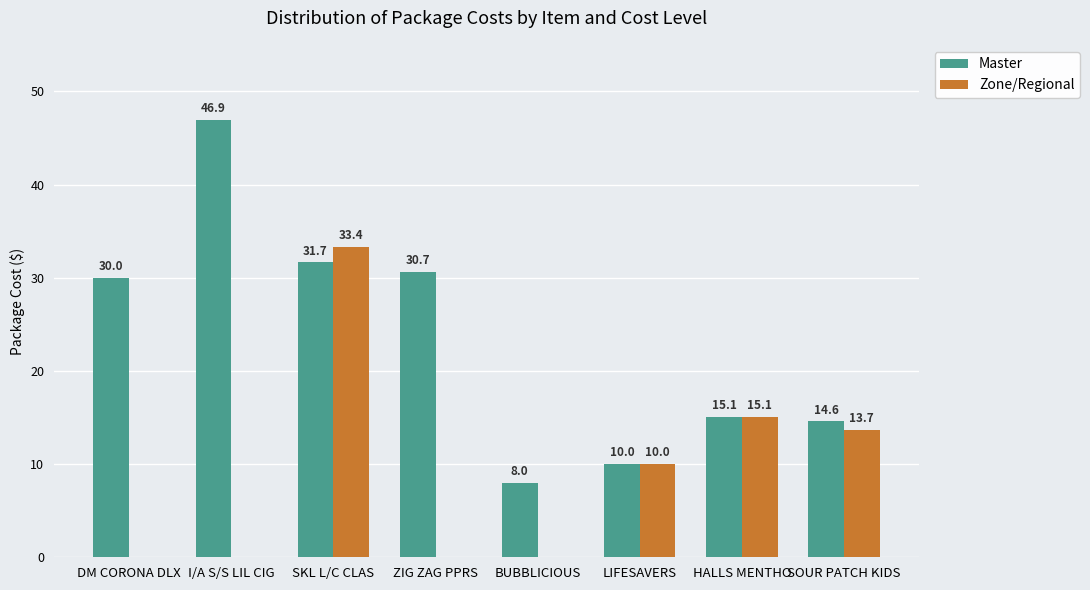

Is it true that Master equals 24.5 at SOUR PATCH KIDS?

False